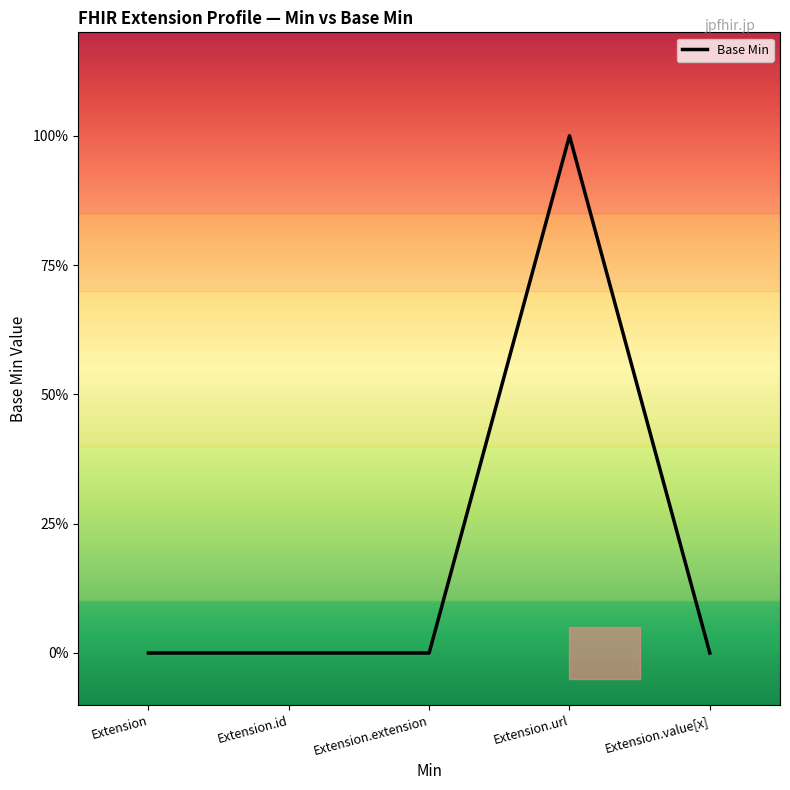

Does the chart display data point markers on the line(s)?

No